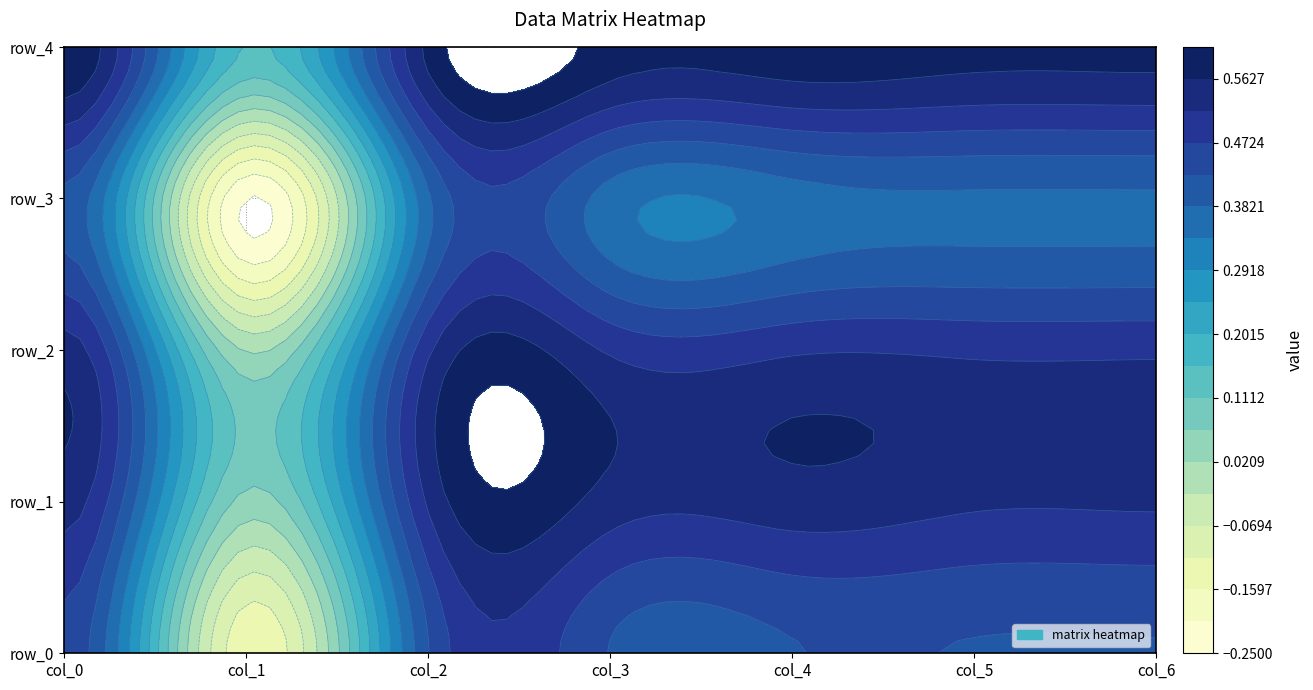

Where is col_2 nearest to the value 0?

3